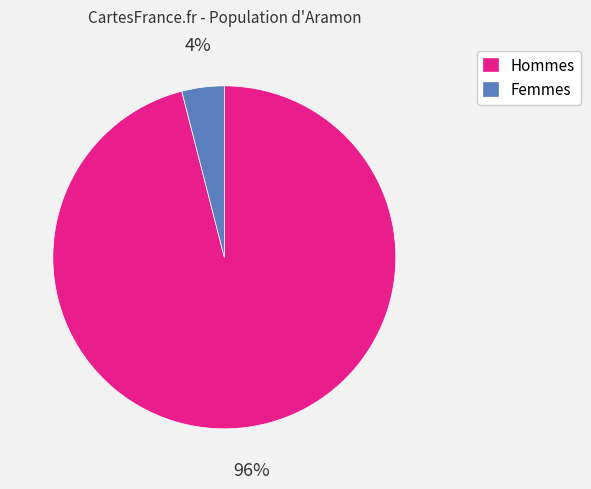

Combined, do Femmes and Hommes account for over 50%?

Yes